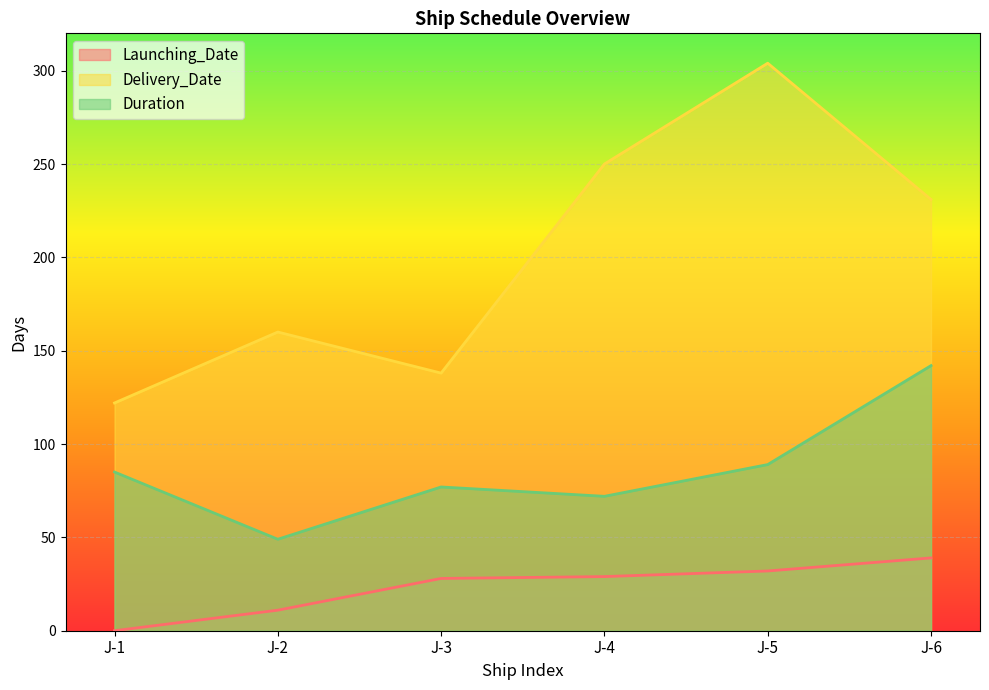

How many lines are shown in the chart?

3